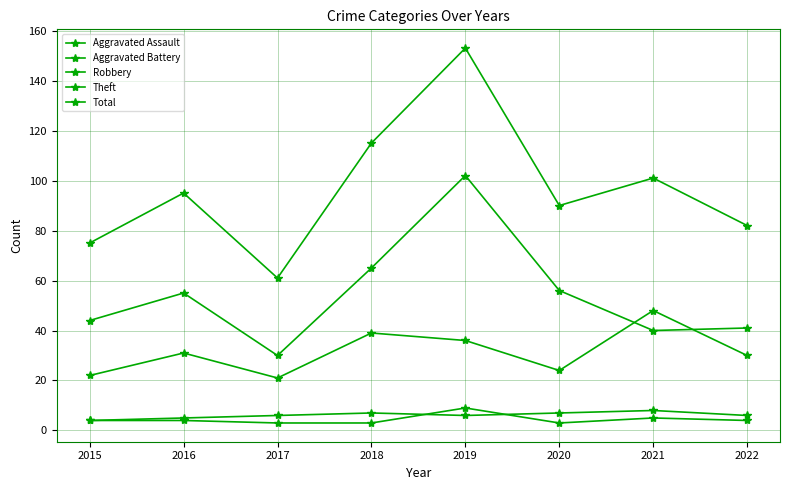

At how many categories does at least one series exceed 152?

1